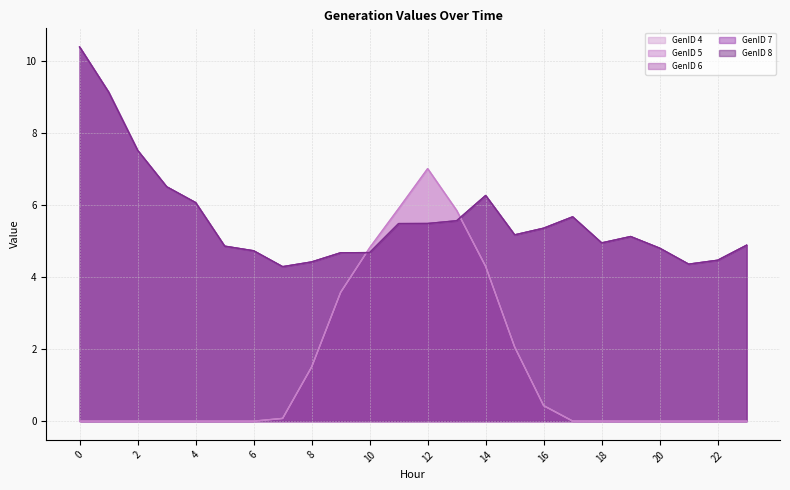

What value does the GenID 8 series have at 3?

6.5